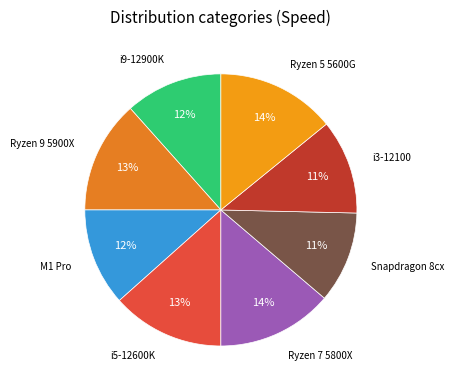

Count the number of slices in the pie.

8